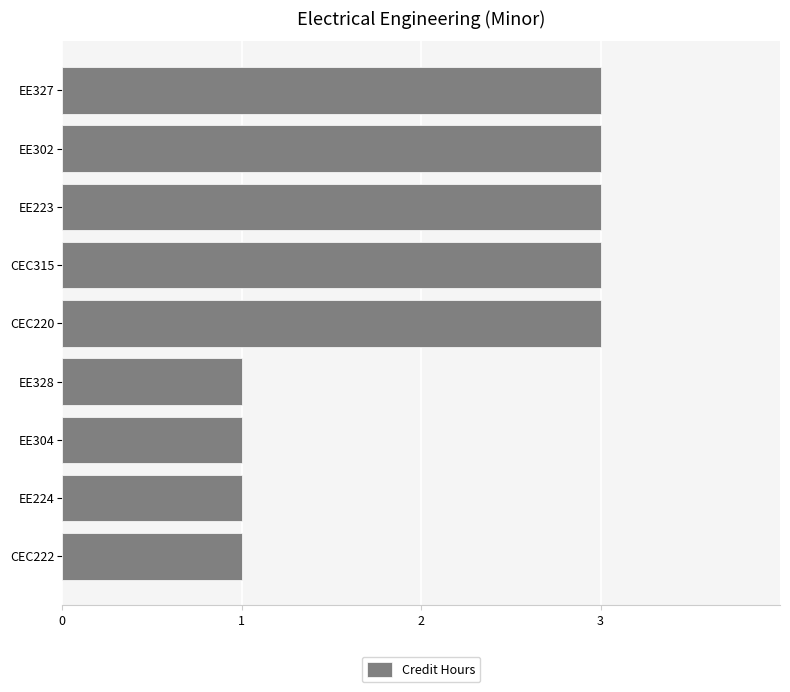

What is the label of the 2nd bar from the top?

EE302